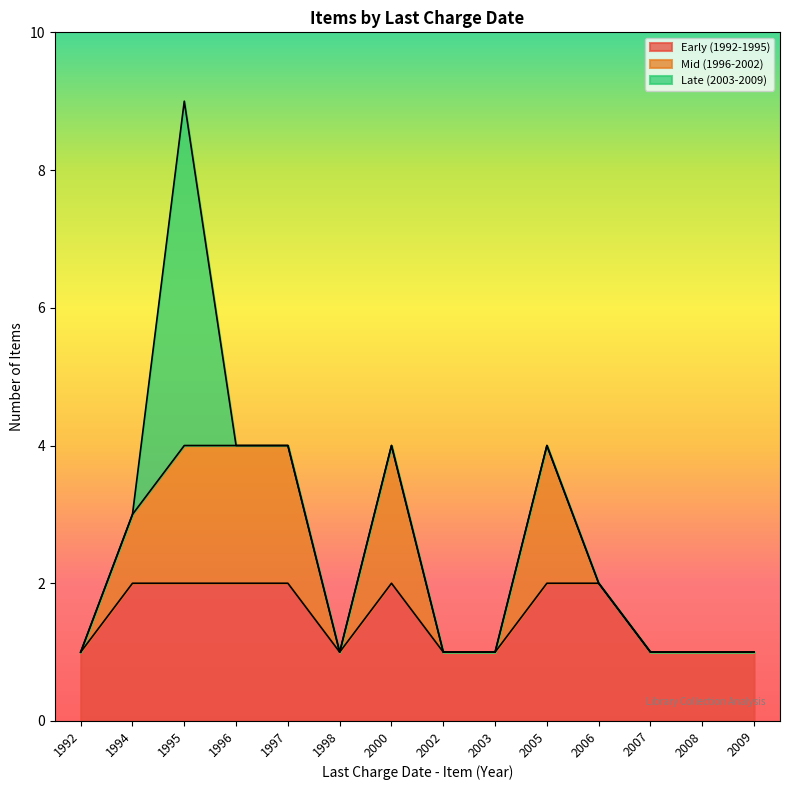

Is it true that Early (1992-1995) equals 2 at 1996?

True